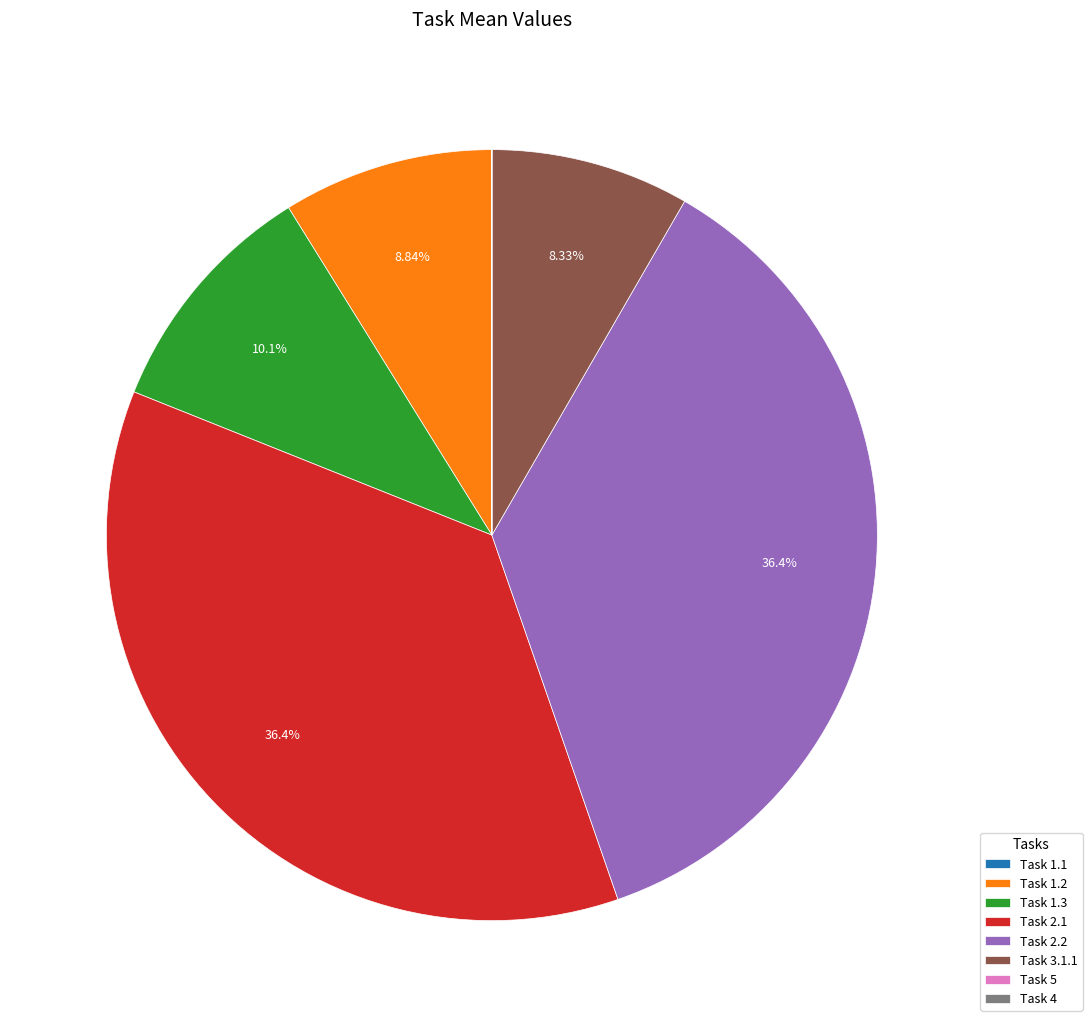

Is Task 2.2 the majority of the pie?

No